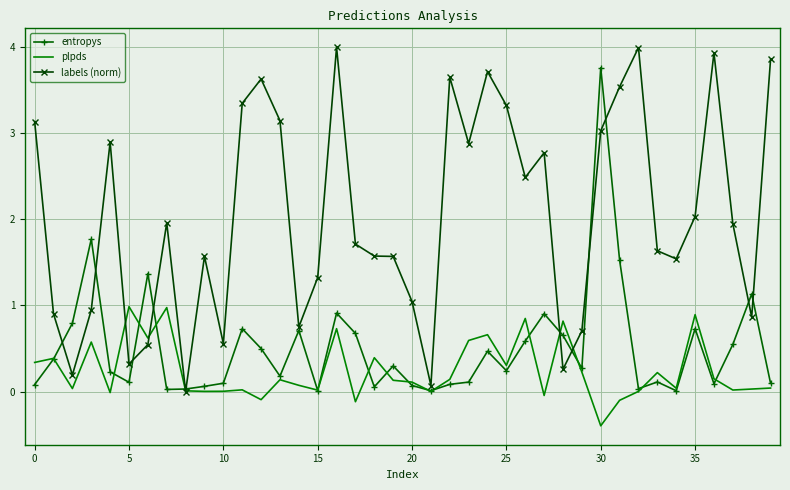

Which series has the largest total across all categories?

labels (norm)